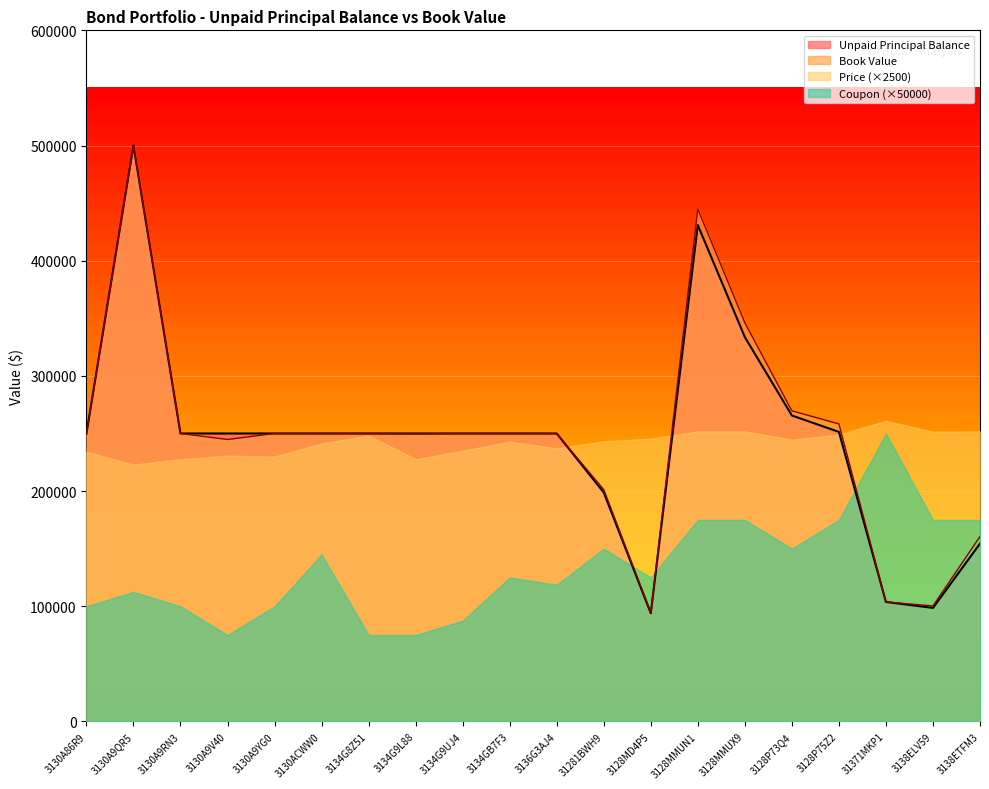

What is the label of the 3rd point from the left?

3130A9RN3